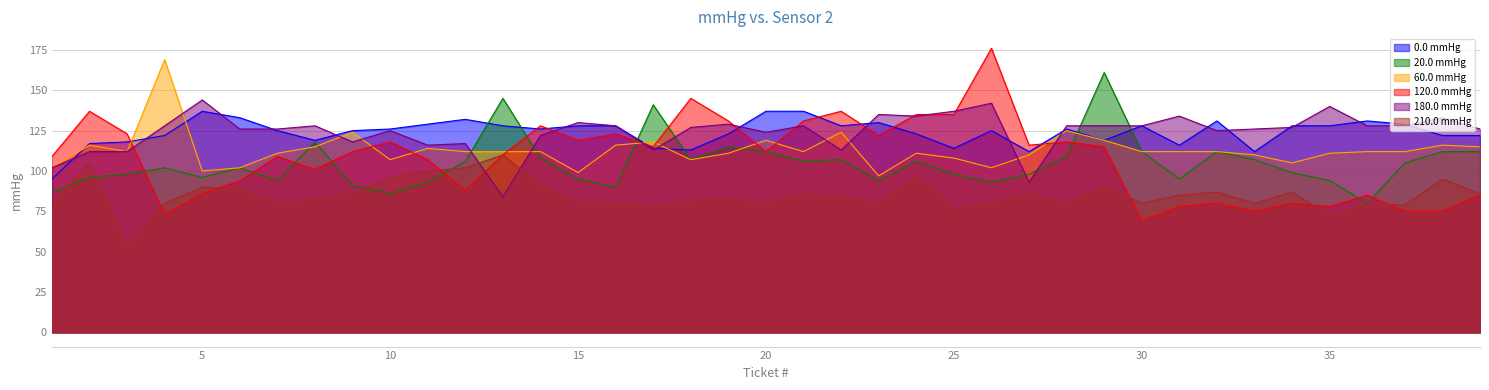

Reading right to left, what are all the values shown in this chart?

0.0 mmHg: 122	122	129	131	128	128	112	131	116	128	119	126	112	125	114	123	130	128	137	137	123	113	114	128	128	126	128	132	129	126	125	119	125	133	137	122	118	117	95
20.0 mmHg: 112	112	105	80	94	99	107	112	95	112	161	109	98	93	98	106	94	107	106	112	115	107	141	90	95	108	145	106	93	86	91	118	94	102	96	102	98	96	87
60.0 mmHg: 115	116	112	112	111	105	110	112	112	112	119	125	110	102	108	111	97	124	112	119	111	107	118	116	99	112	112	112	114	107	124	115	111	102	100	169	112	116	102
120.0 mmHg: 85	75	75	85	78	80	75	80	78	69	115	118	116	176	135	135	122	137	131	112	131	145	115	123	119	128	110	88	107	118	112	101	109	94	86	73	123	137	109
180.0 mmHg: 126	133	128	128	140	127	126	125	134	128	128	128	93	142	137	134	135	113	128	124	129	127	113	128	130	122	84	117	116	125	118	128	126	126	144	128	112	112	102
210.0 mmHg: 86	95	79	80	72	87	80	87	85	80	91	80	86	80	77	96	80	84	86	80	83	81	78	80	80	91	110	102	100	96	86	82	80	89	90	80	53	105	80